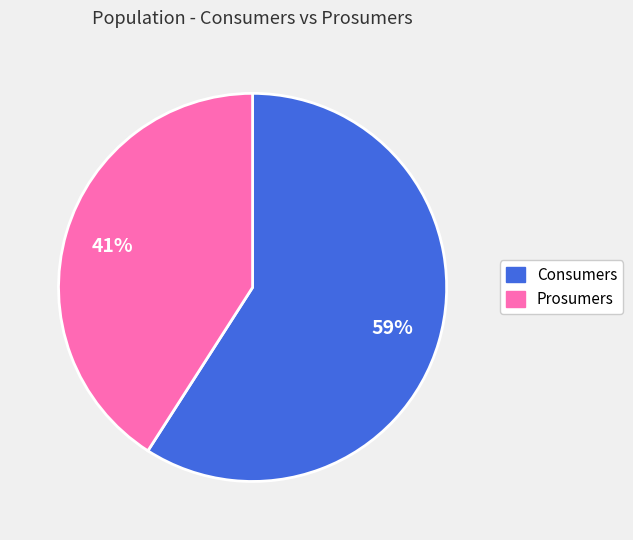

True or false: Prosumers accounts for 41% of the total.

True